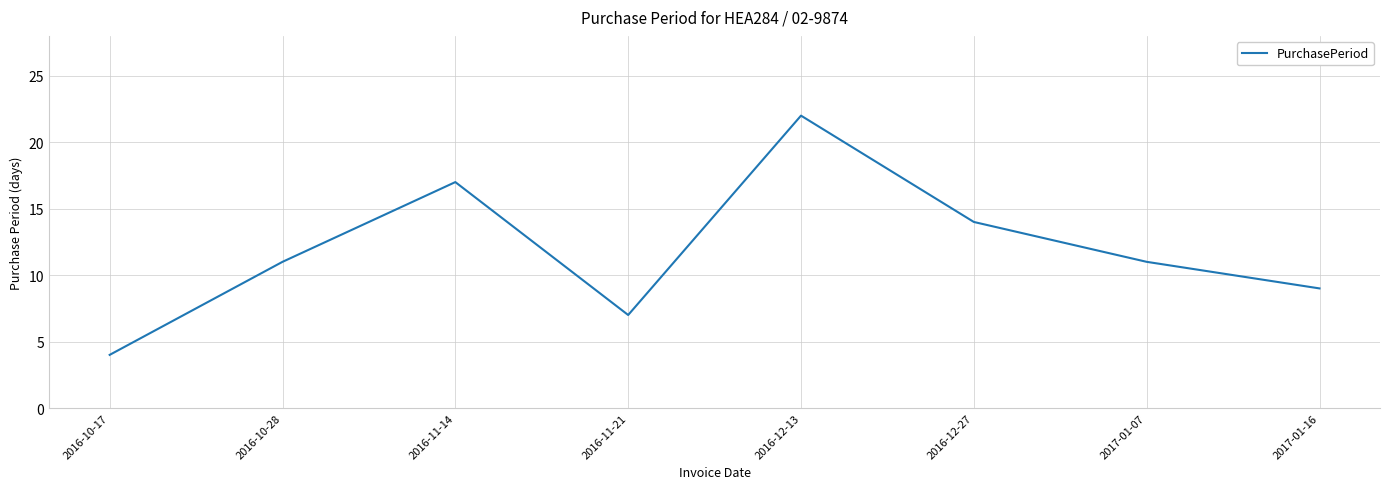

What position from the left is 2017-01-16?

8